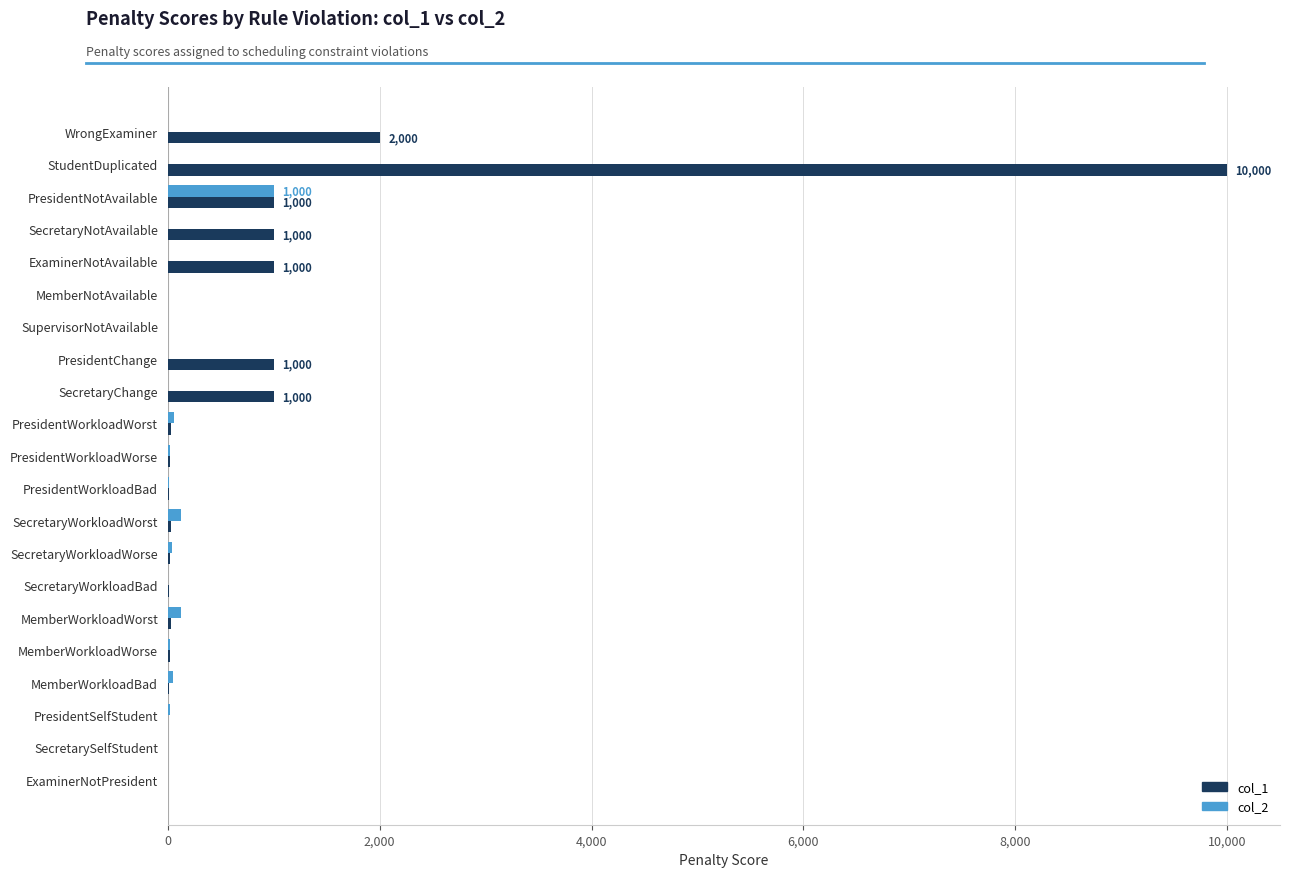

The col_2 series shows 1791 at PresidentNotAvailable. True or false?

False